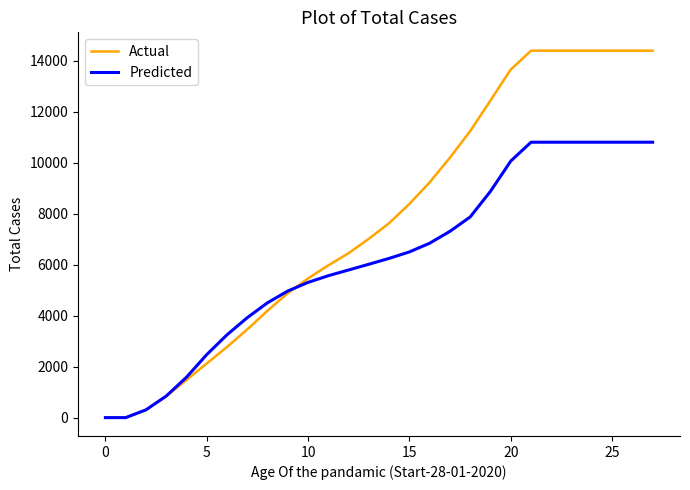

What is the difference between the maximum and second lowest values in the Actual series?

14404